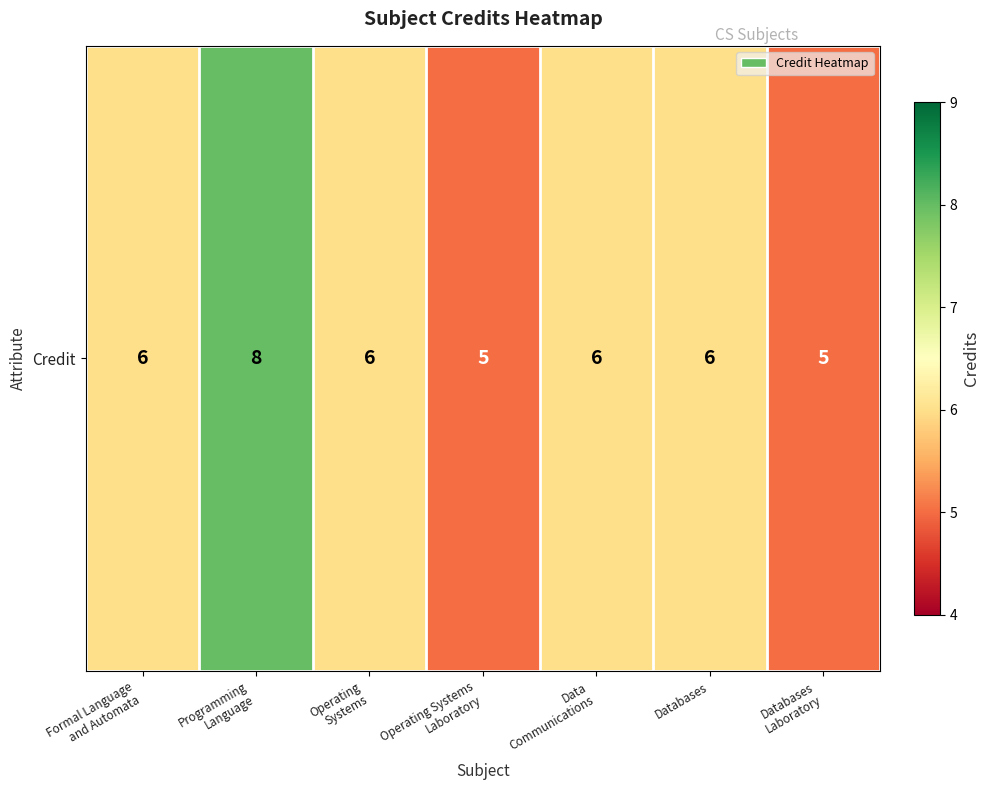

Read the value at Databases.

6